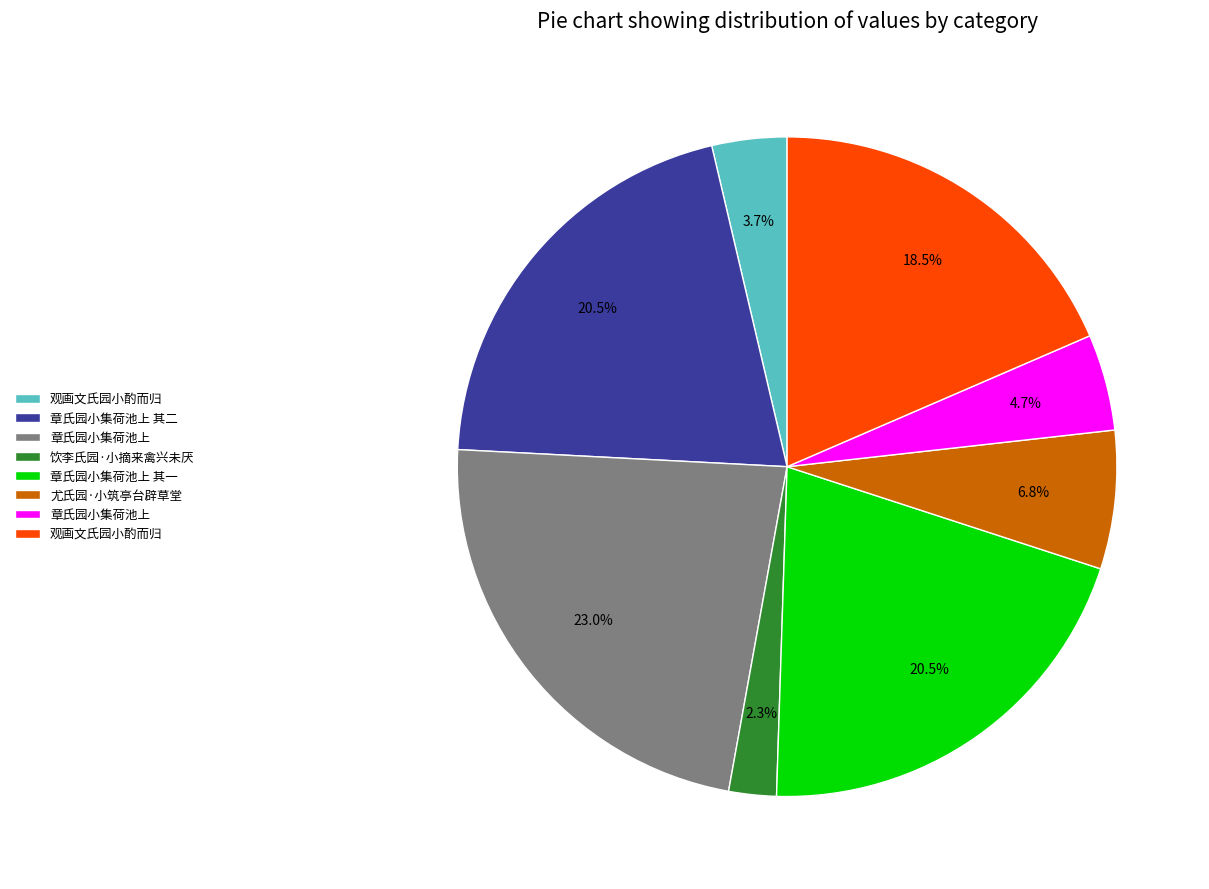

Is there a majority slice in this chart?

No